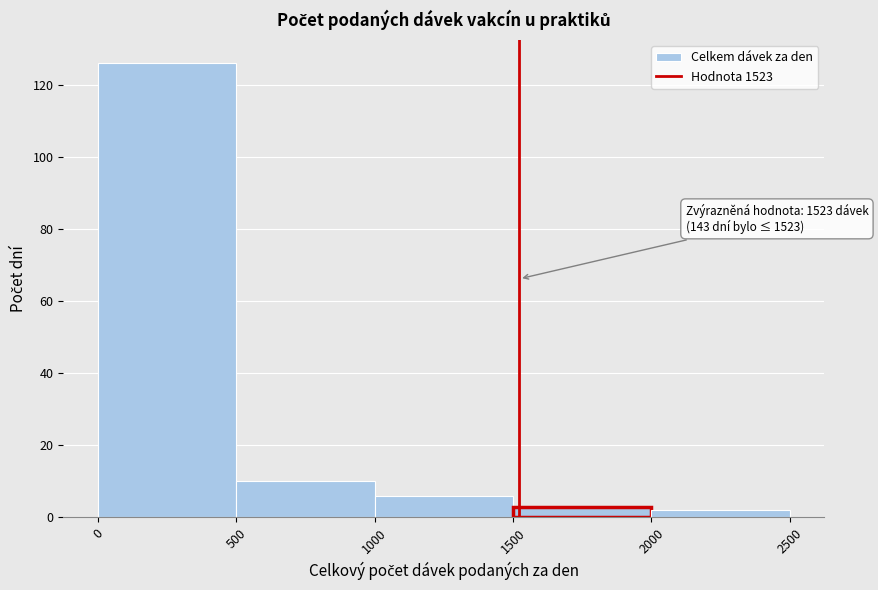

Which range on the x-axis has the tallest bar?

0 to 500